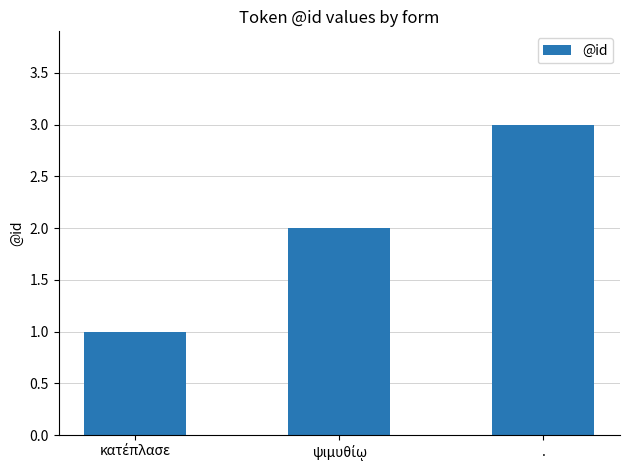

The chart shows a value of 5 at .. True or false?

False